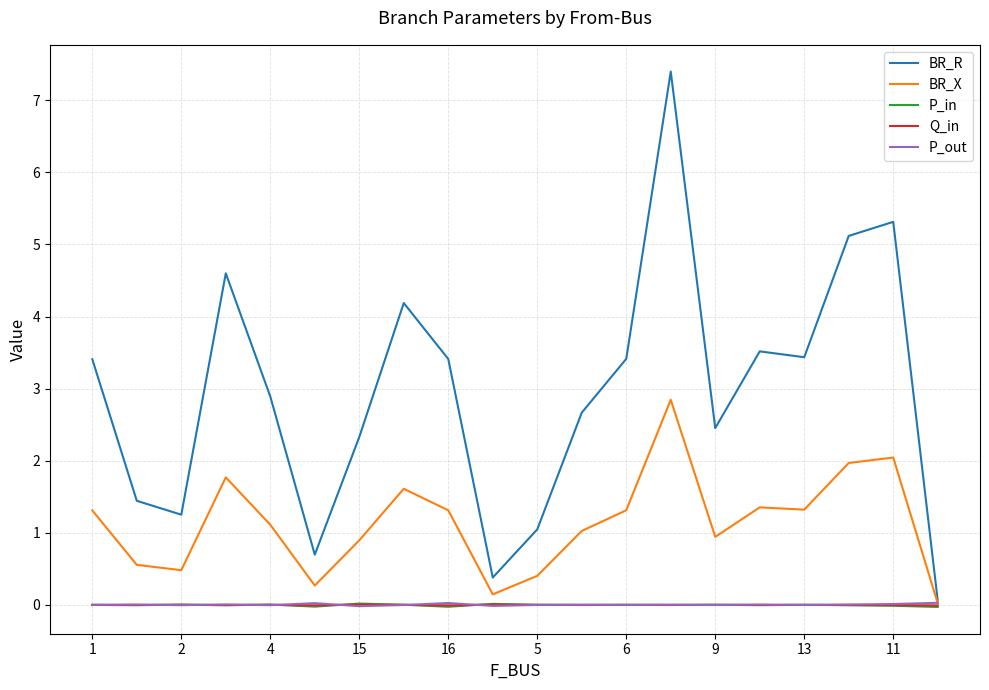

What is the highest value of the BR_X series?

2.8